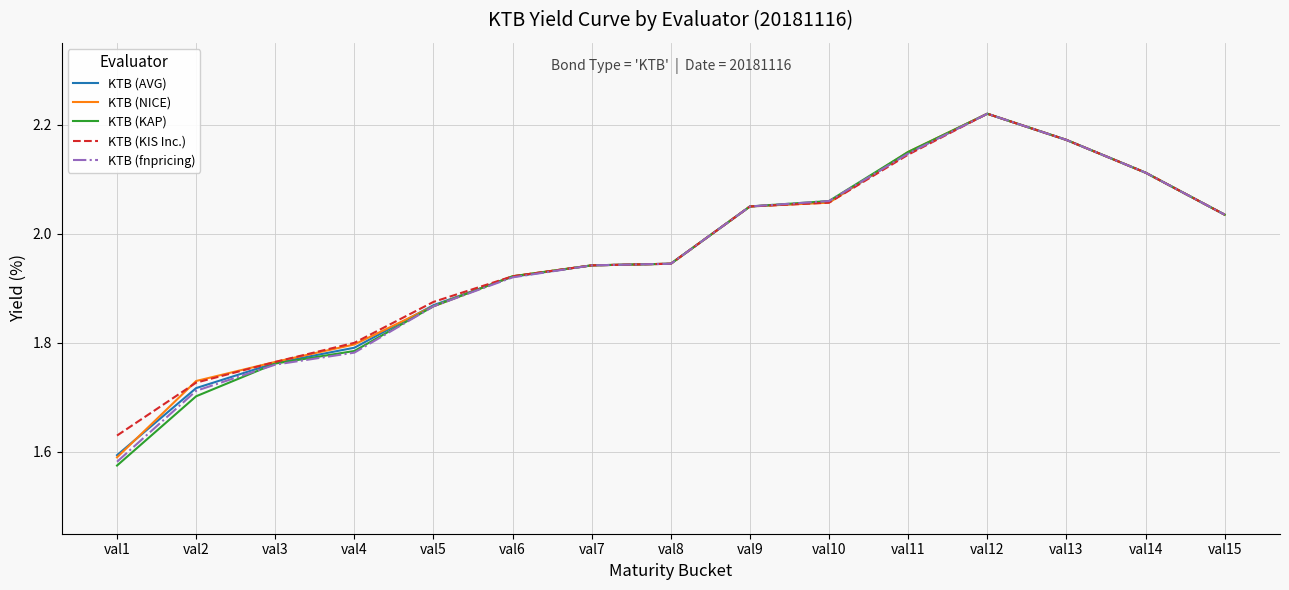

At which category does the chart reach its peak across all series?

val12